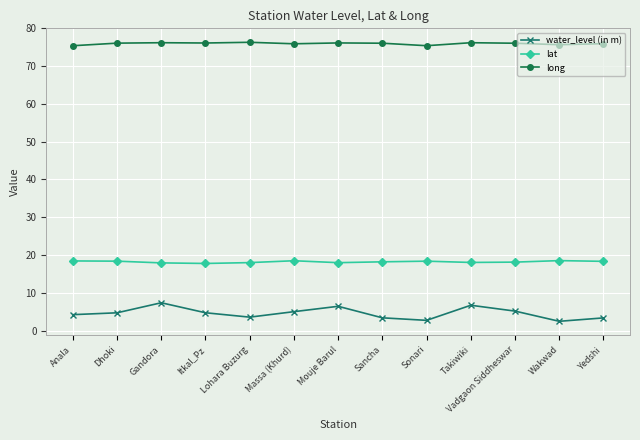

Is it true that water_level (in m) equals 5.0 at Massa (Khurd)?

True